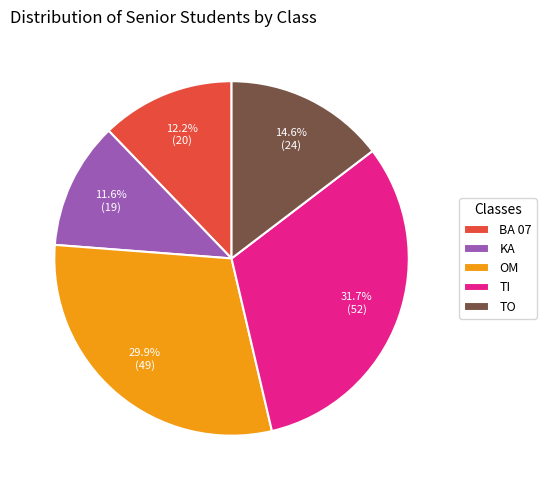

What percentage is the BA 07 slice, to the nearest percent?

12%